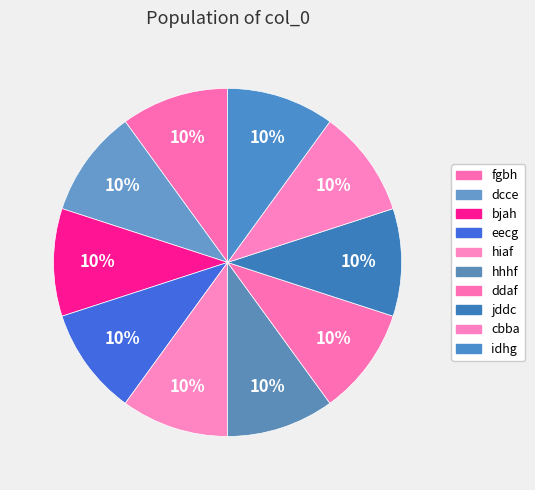

Do ddaf and dcce together represent more than half of the pie?

No